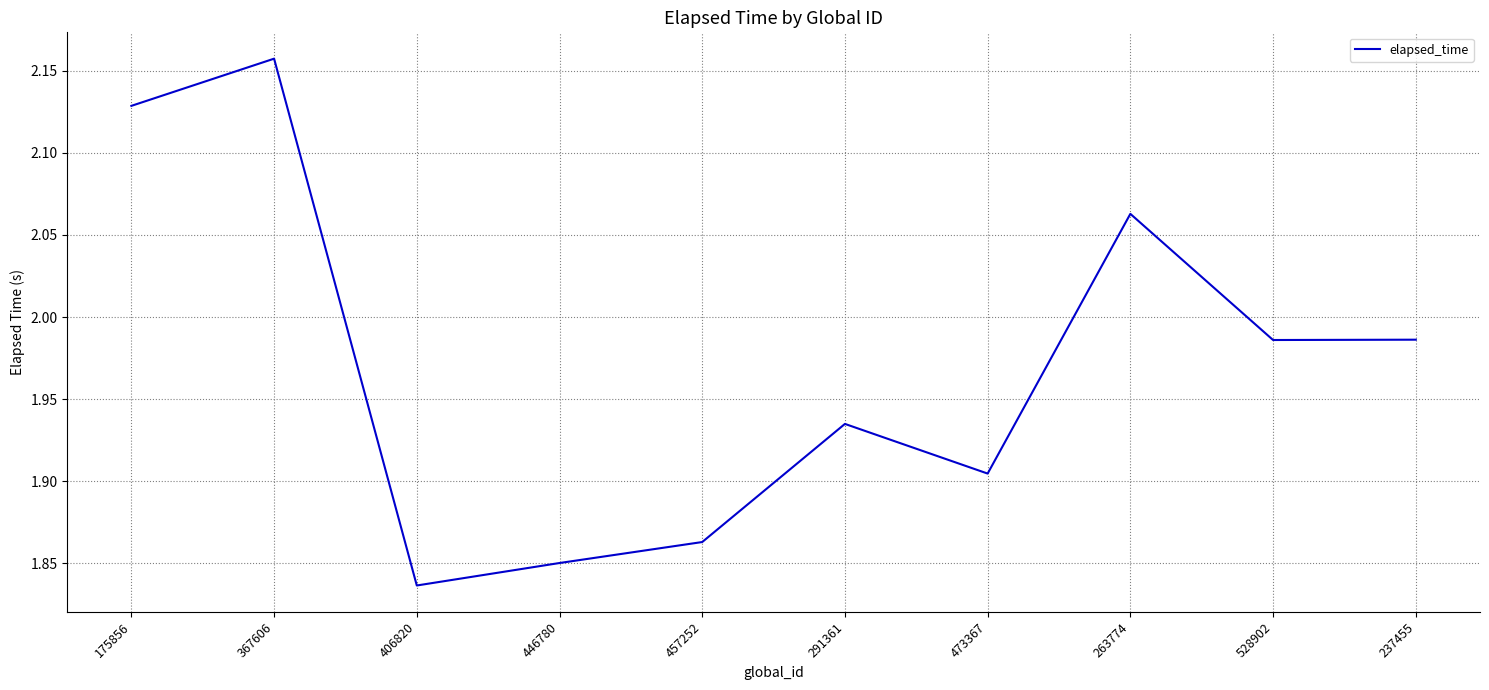

At which category does the chart reach its minimum across all series?

406820